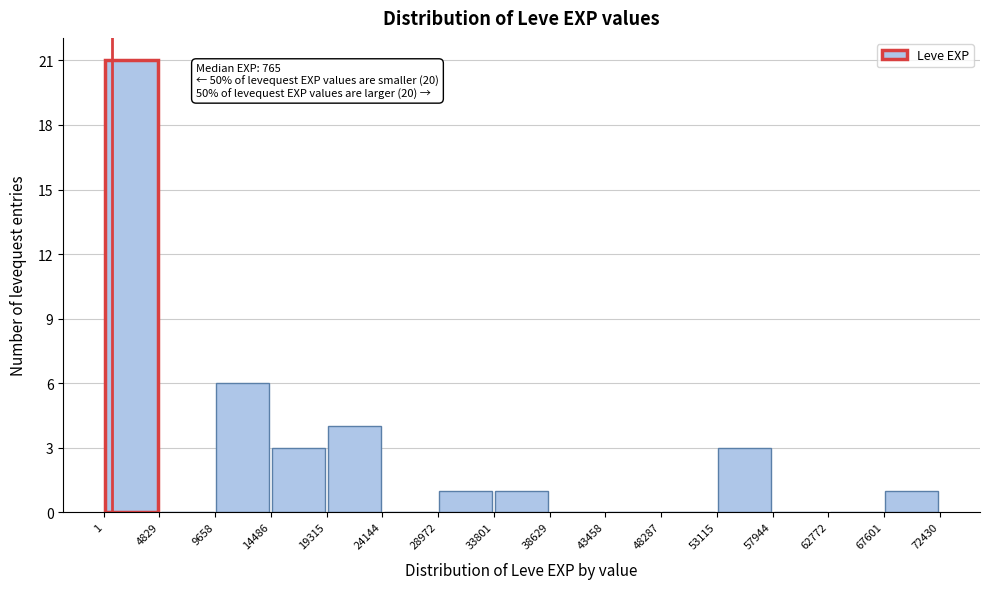

Over which range of the x-axis is the bar tallest?

1 to 4829